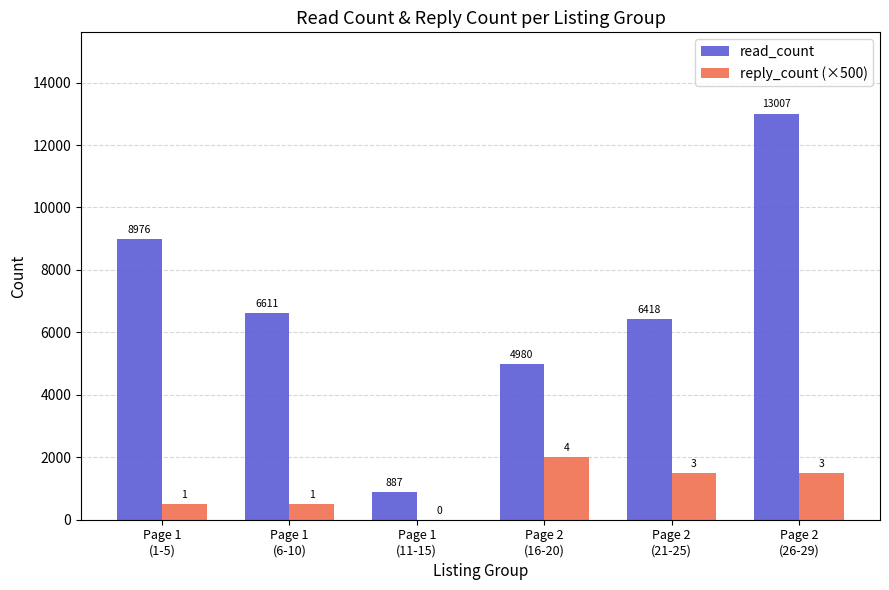

Count the read_count values in the range 4980 to 8976.

4